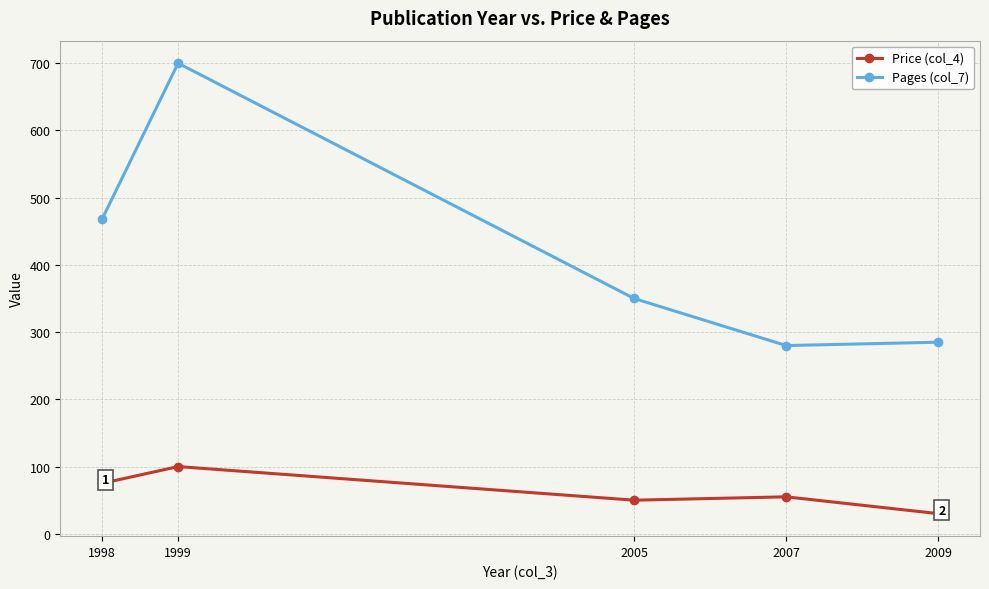

What is the value of the Pages (col_7) point at the 1st from the left?

468